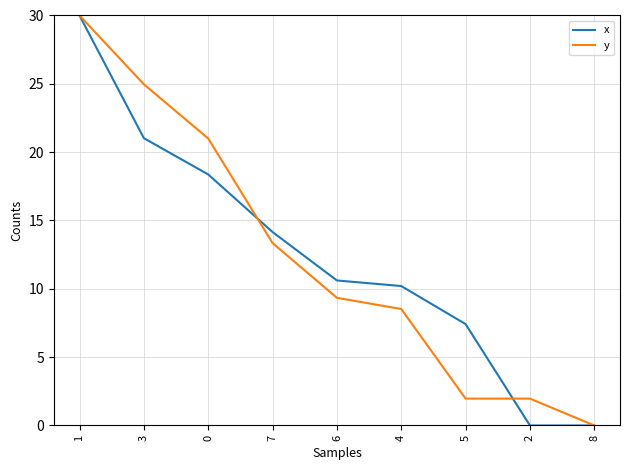

Read the x value at 6.

10.6